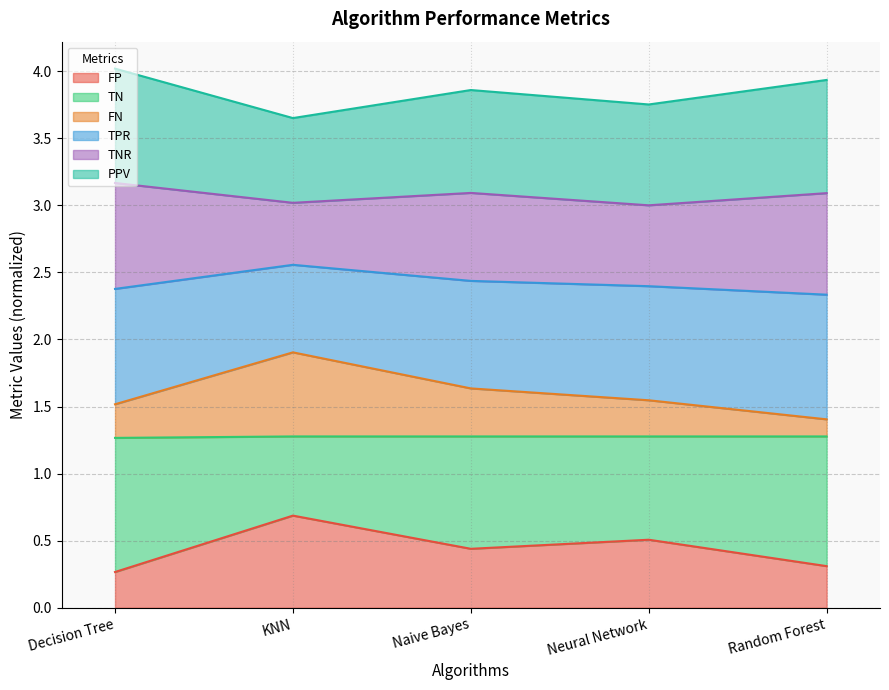

How many data points does each series have?

5